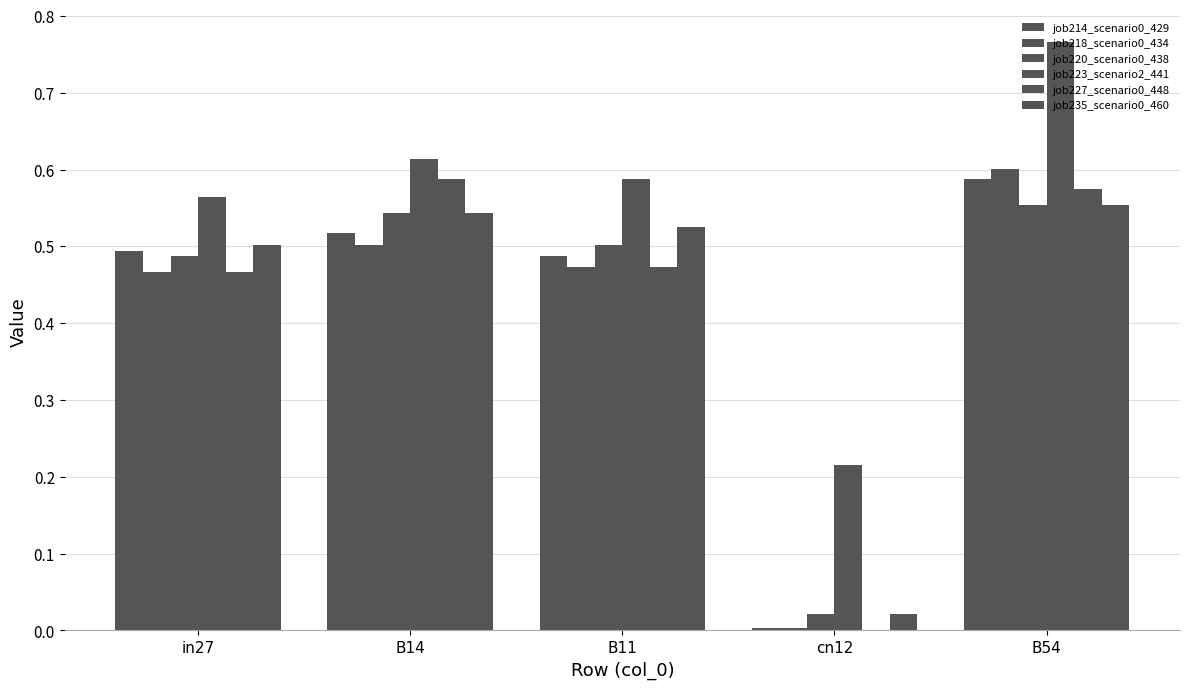

At which category does the chart reach its minimum across all series?

cn12